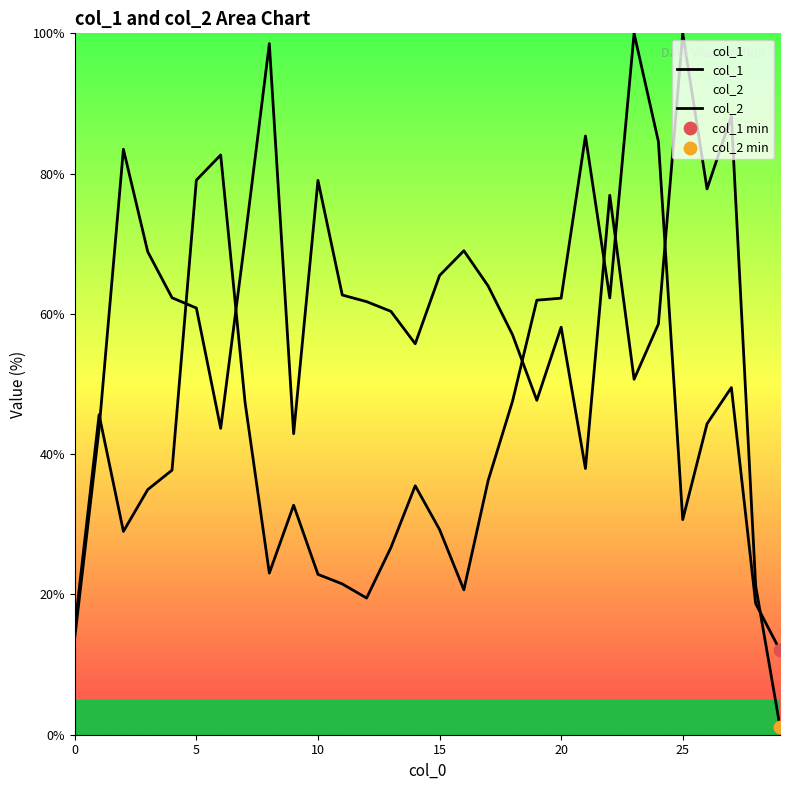

Which series has the largest total across all categories?

col_2